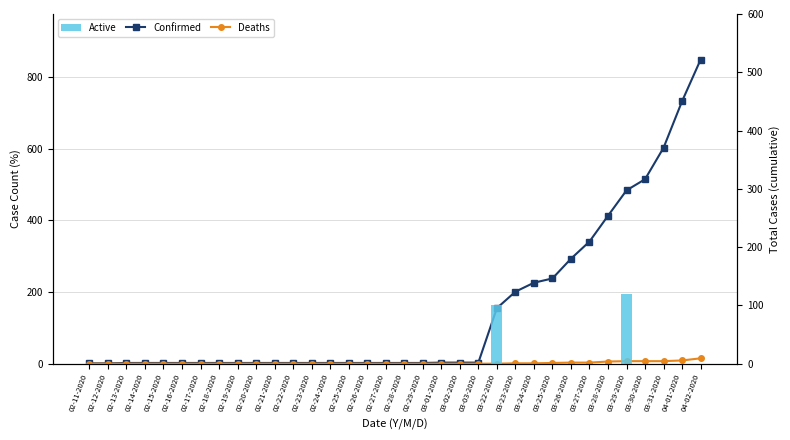

What is the difference between the Deaths values at 03-25-2020 and 03-26-2020?

1